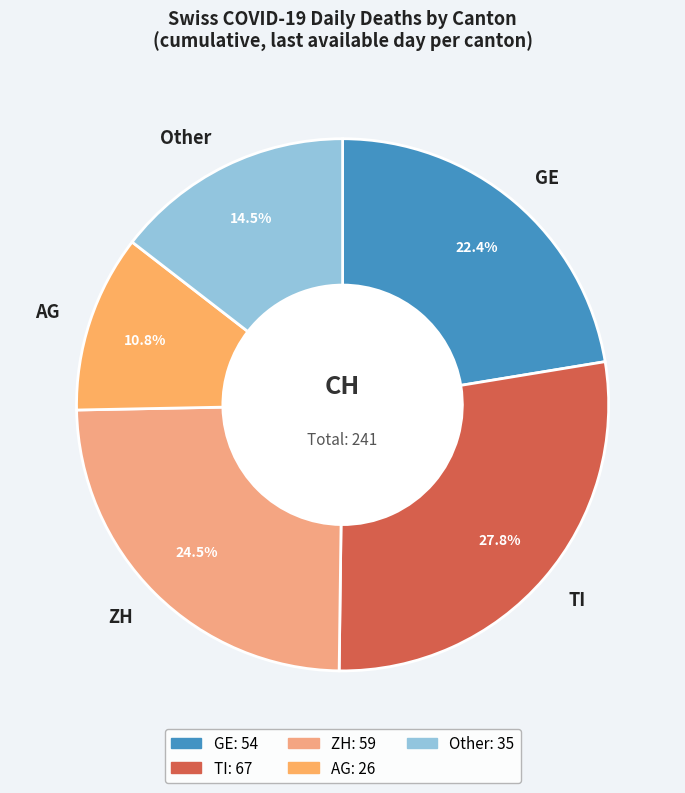

Which category has the smallest portion of the pie?

AG